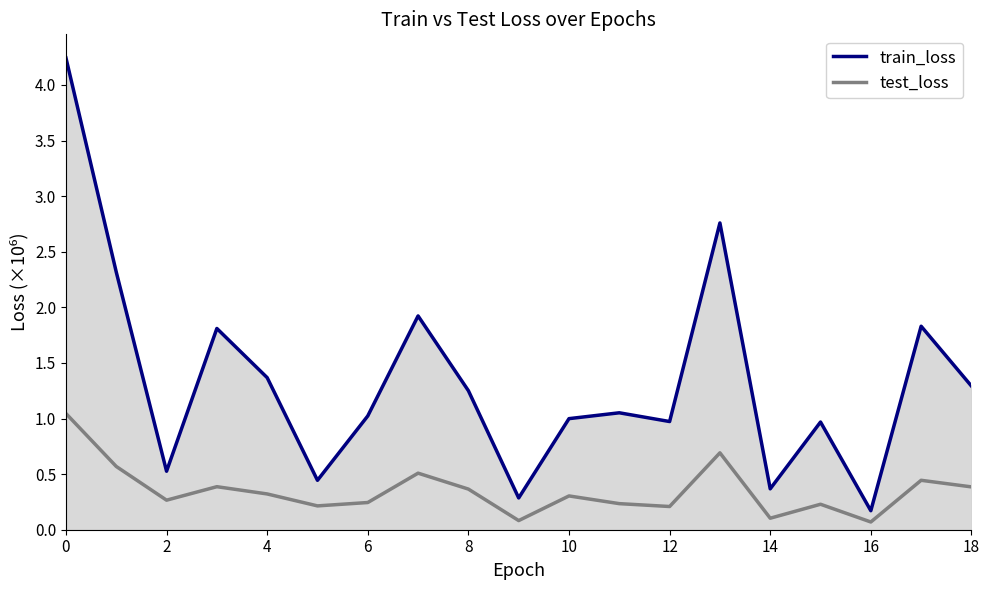

True or false: test_loss and train_loss cross at least once.

False